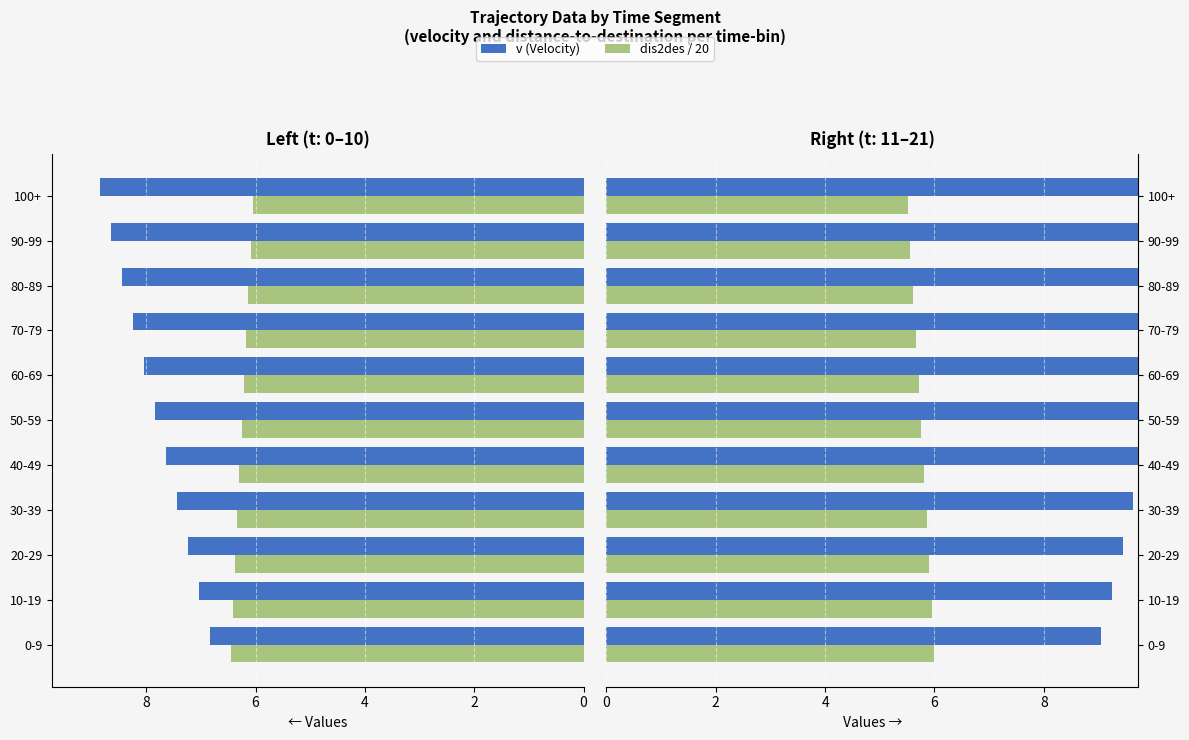

What are all the series names shown in the legend?

v (Velocity), dis2des / 20